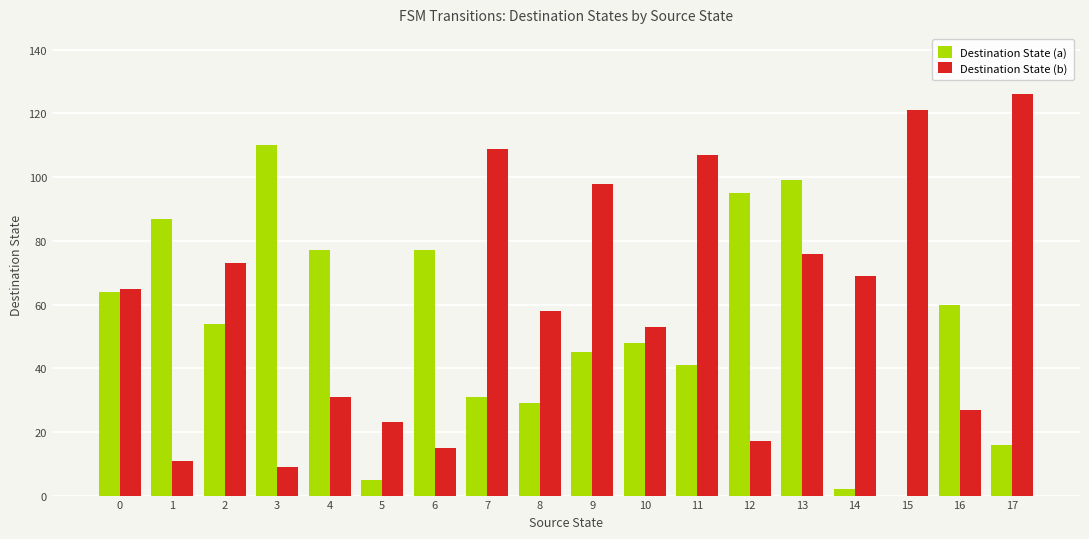

Read the Destination State (a) value at 2, to the nearest 5.

55